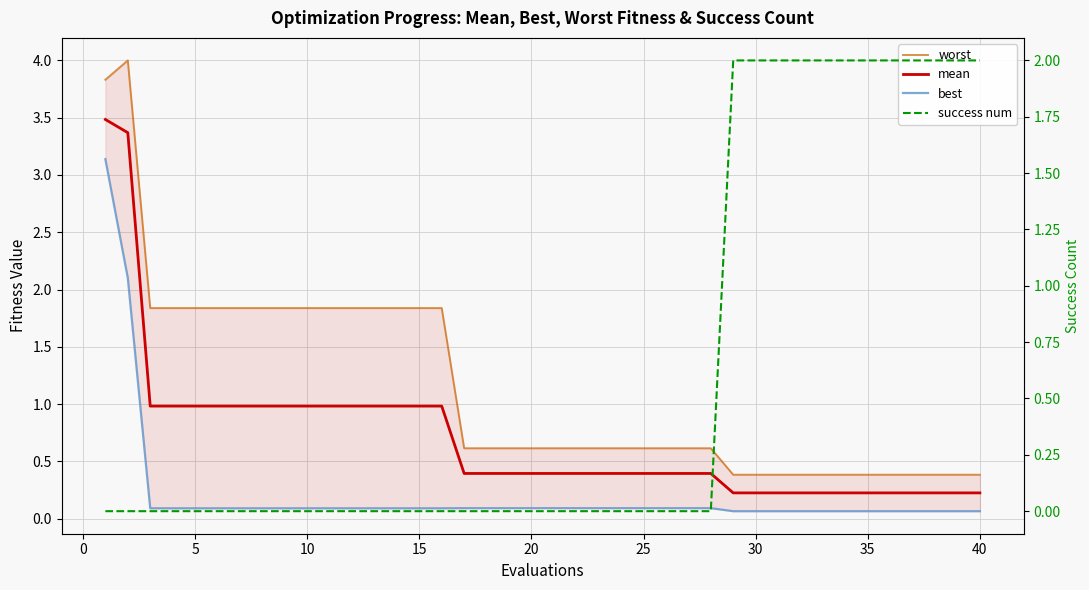

How many lines are shown in the chart?

4